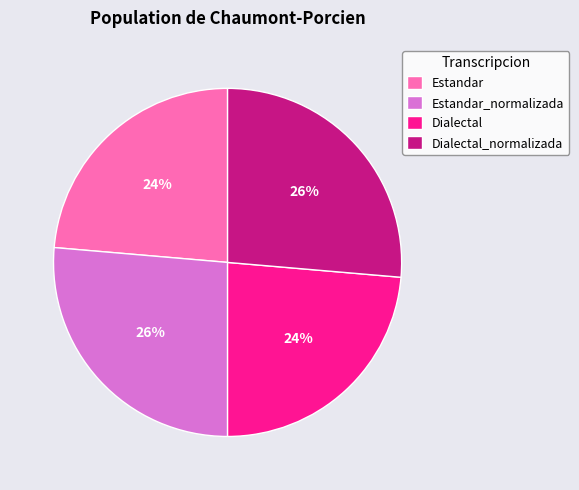

Approximately how many times larger is the value at Dialectal compared to Dialectal_normalizada?

0.9